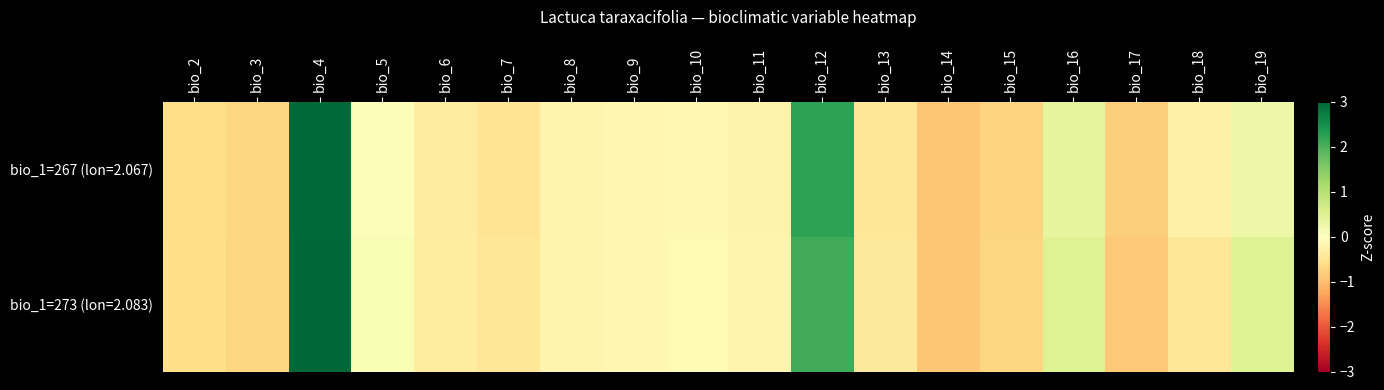

Between bio_6 and bio_15, which series saw the biggest shift?

bio_1=267 (lon=2.067)